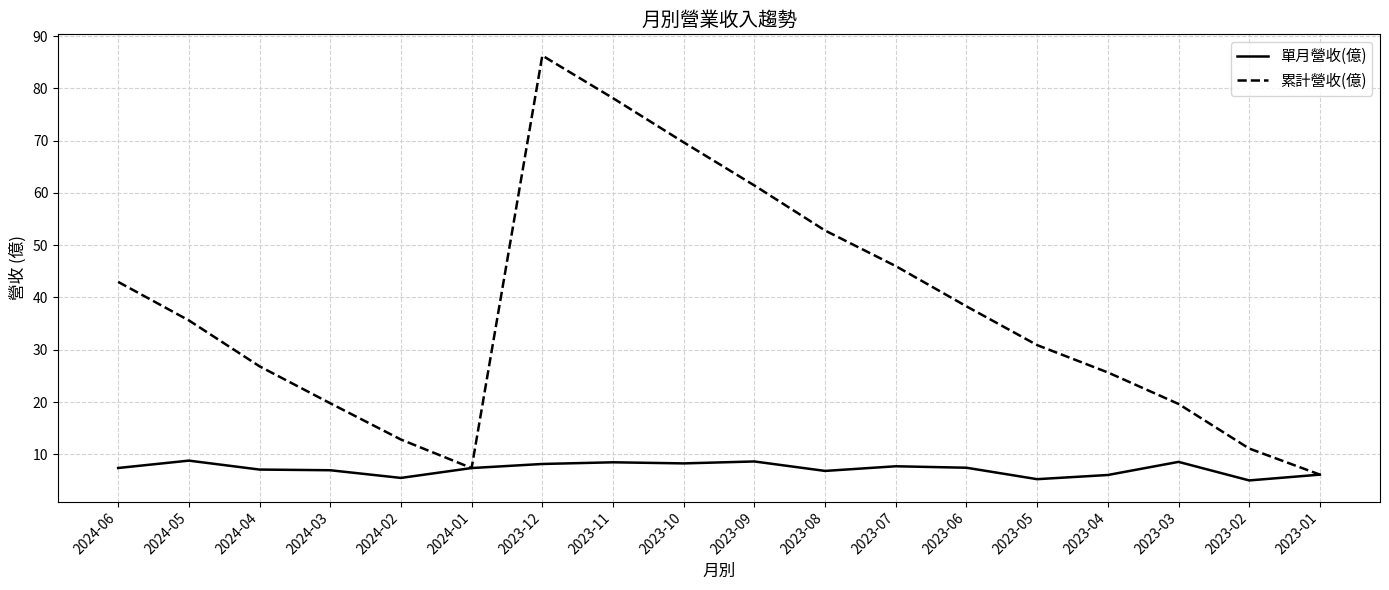

Where does the 單月營收(億) series first go above 7?

2024-06